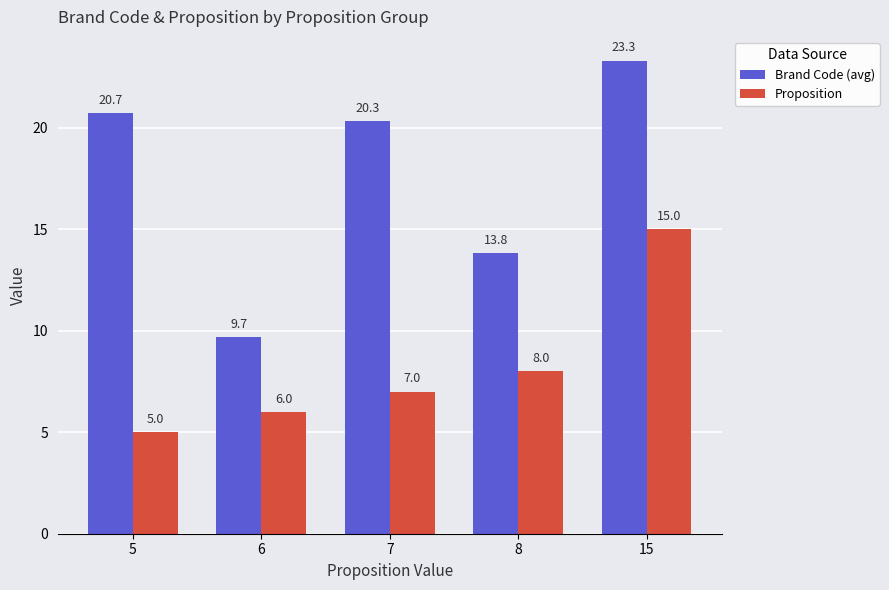

At which category is the sum across all series the highest?

15